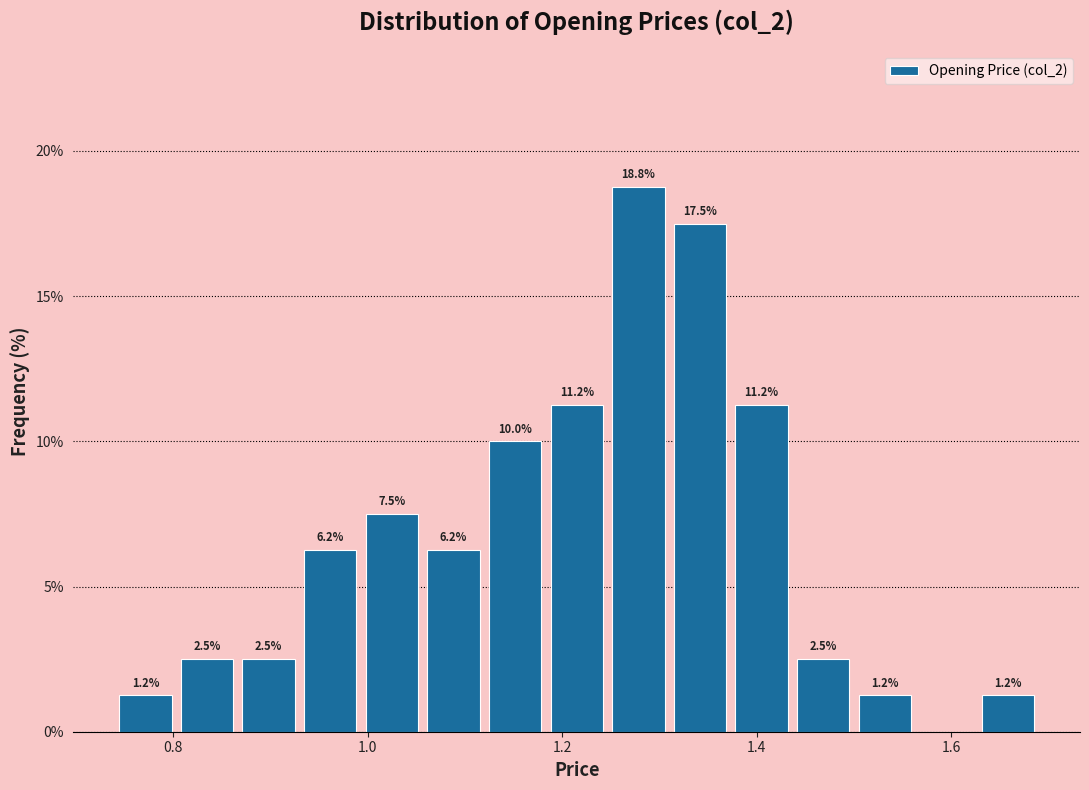

Read against the x-axis, roughly where is the centre of the tallest bar?

1.28